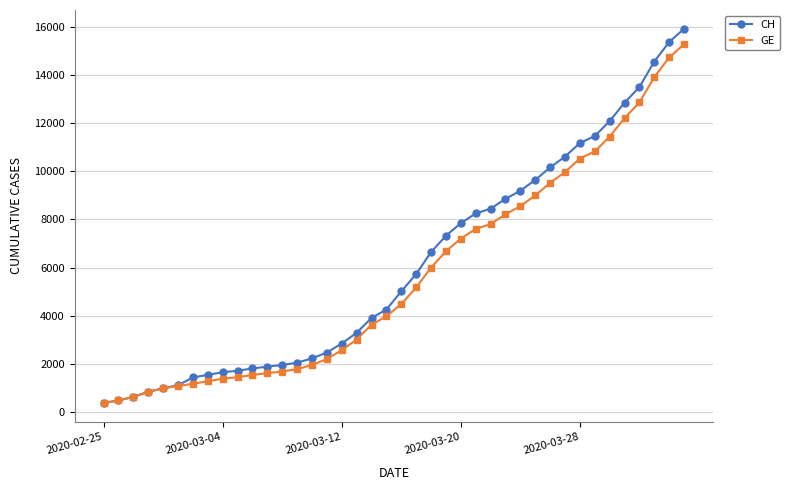

What is the minimum value for CH?

375